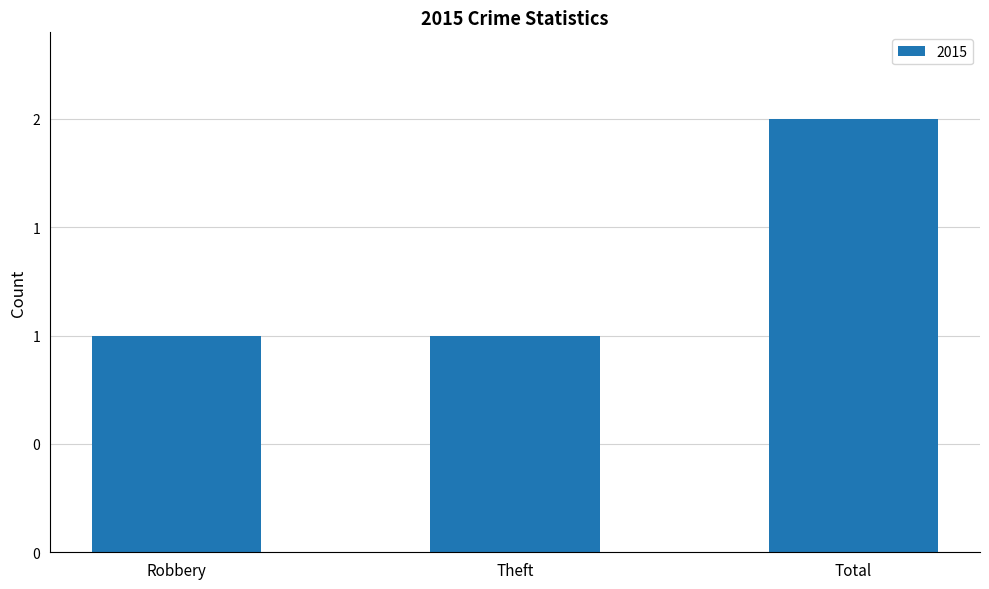

Which category has the highest value across all series?

Total